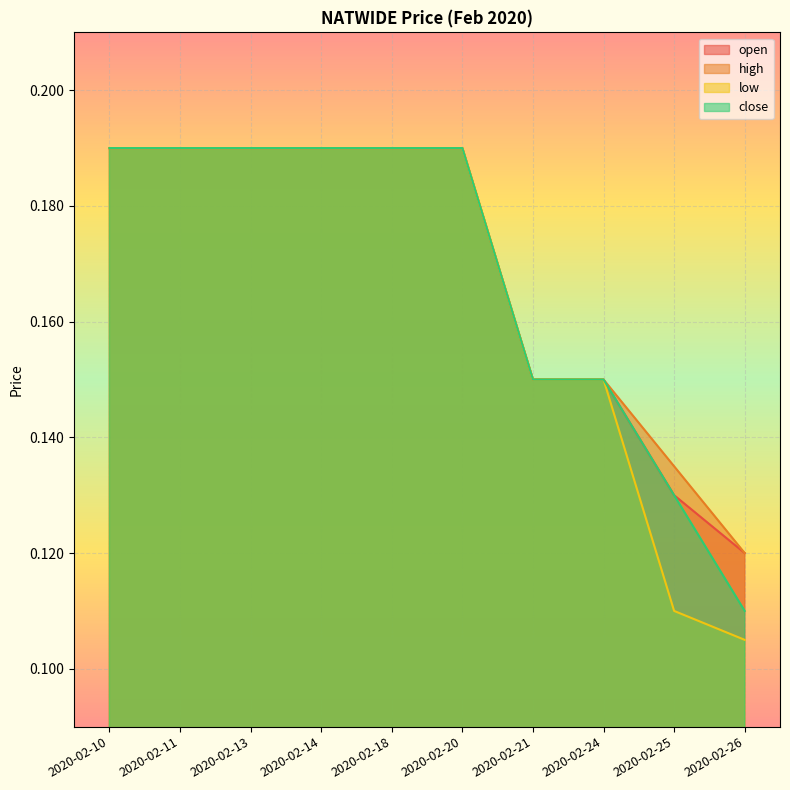

At how many categories does at least one series exceed 0?

10